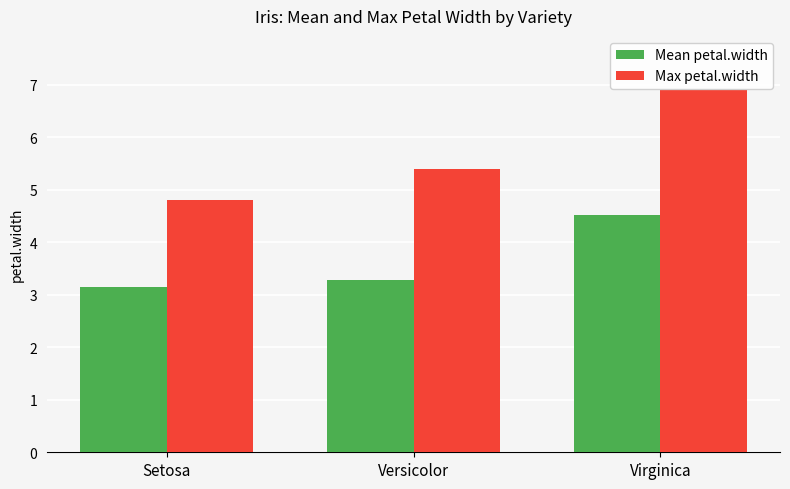

Count the number of data series in this chart.

2